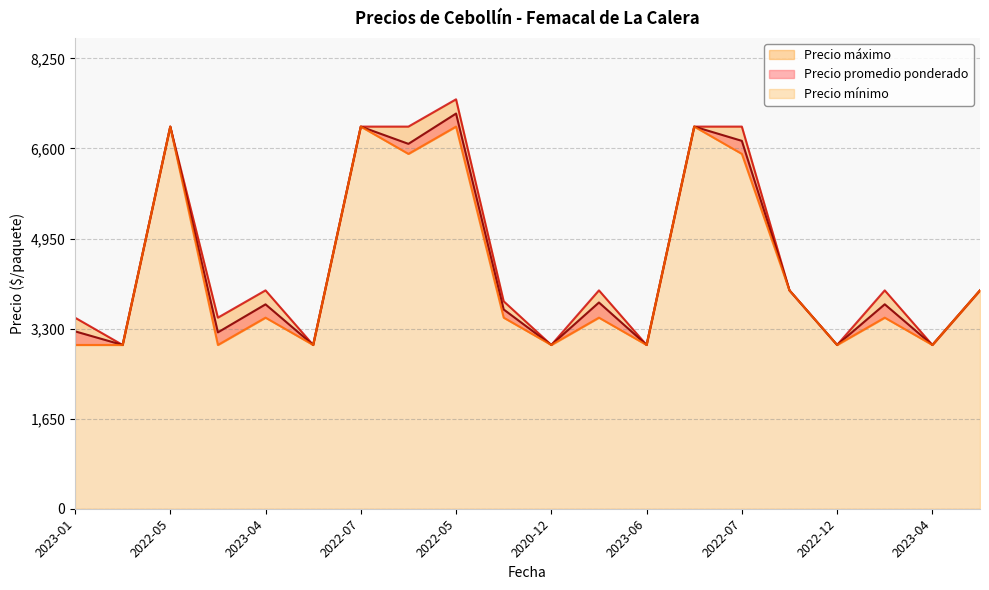

In Precio promedio ponderado, how many points are lower than both neighbors (excluding endpoints)?

8